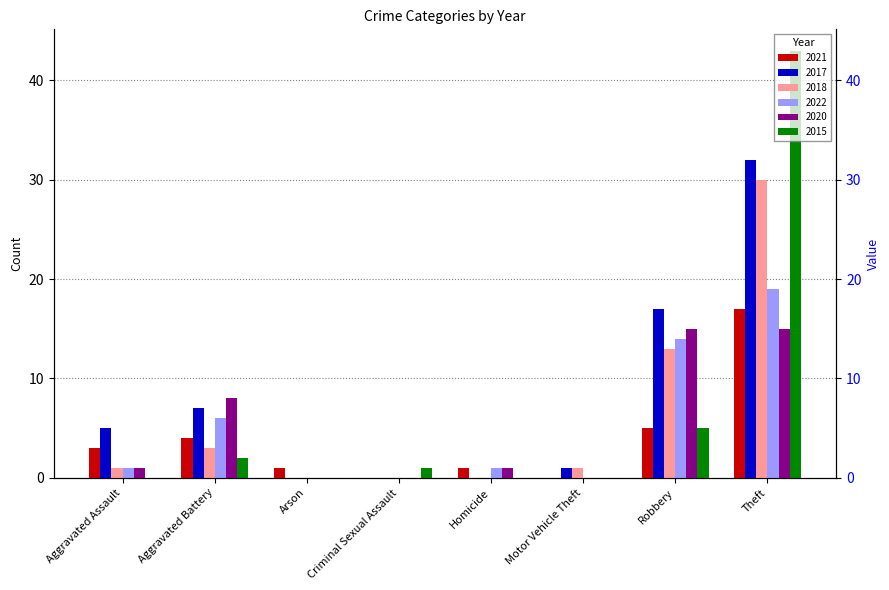

How many values in the 2017 series are below 5?

4